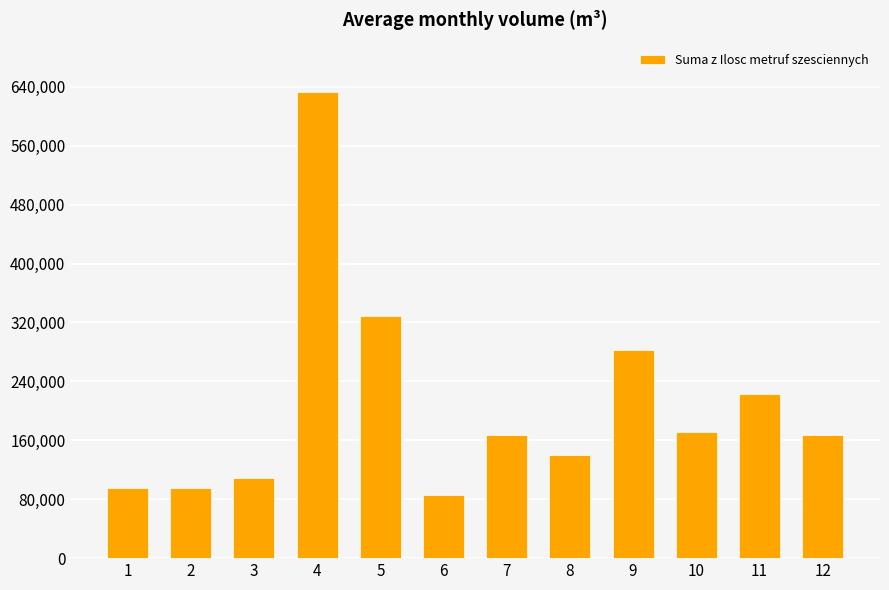

How many bars are there in total?

12